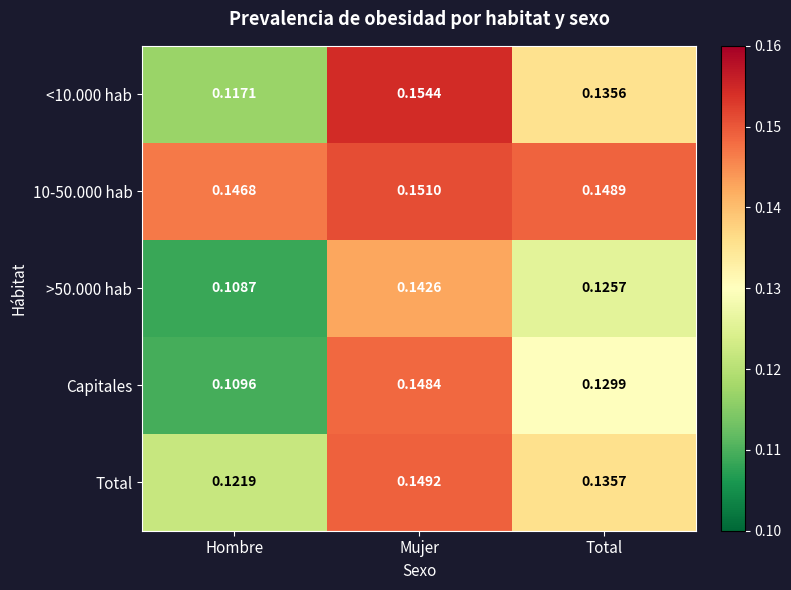

Which series changed the most between Hombre and Mujer?

Capitales